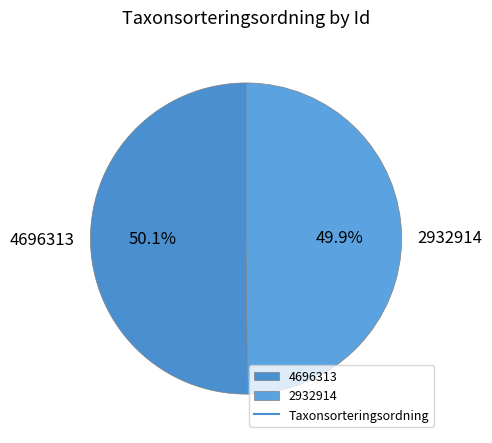

Is there a majority slice in this chart?

Yes